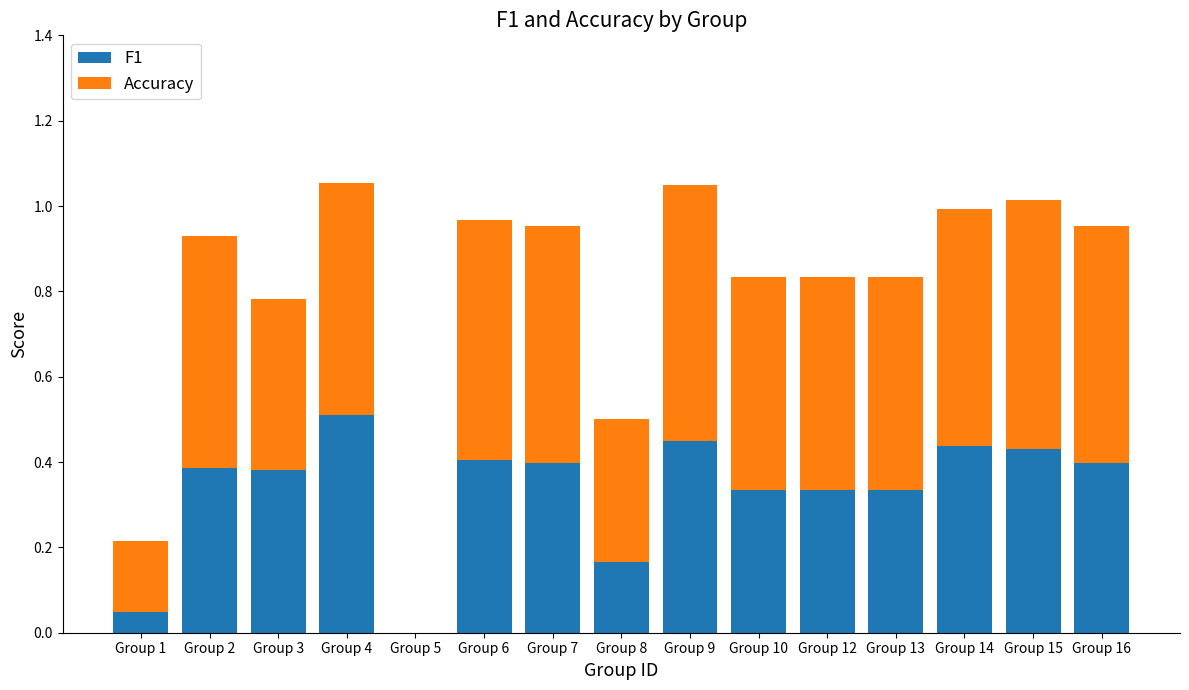

True or false: F1 has a value of 0.2 at Group 14.

False